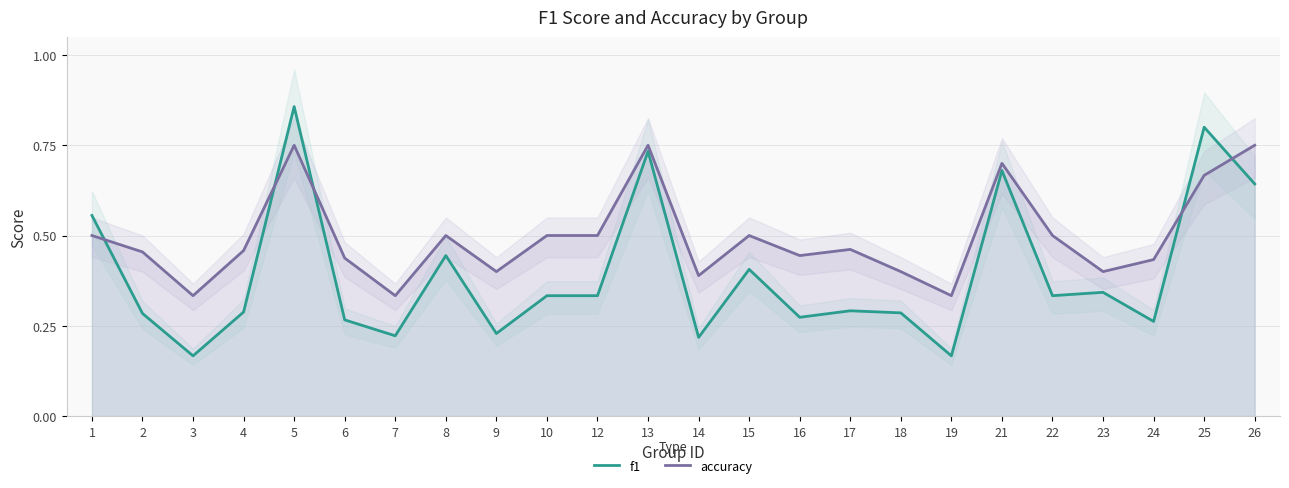

List the series in order of their overall mean, highest first.

accuracy, f1